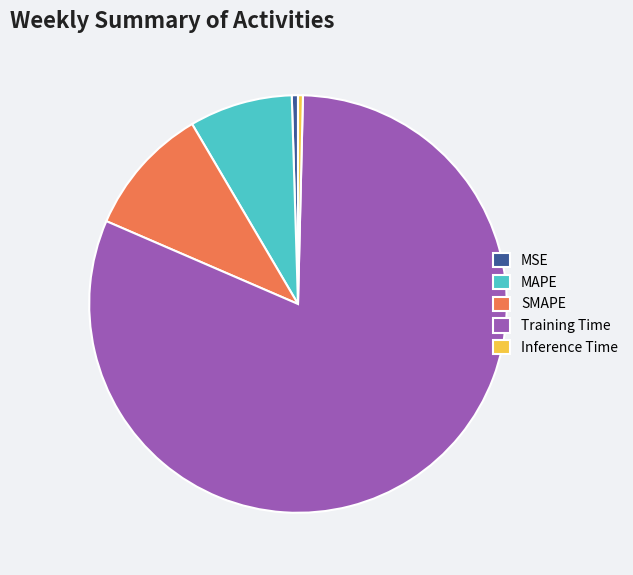

Which slice is the largest?

Training Time